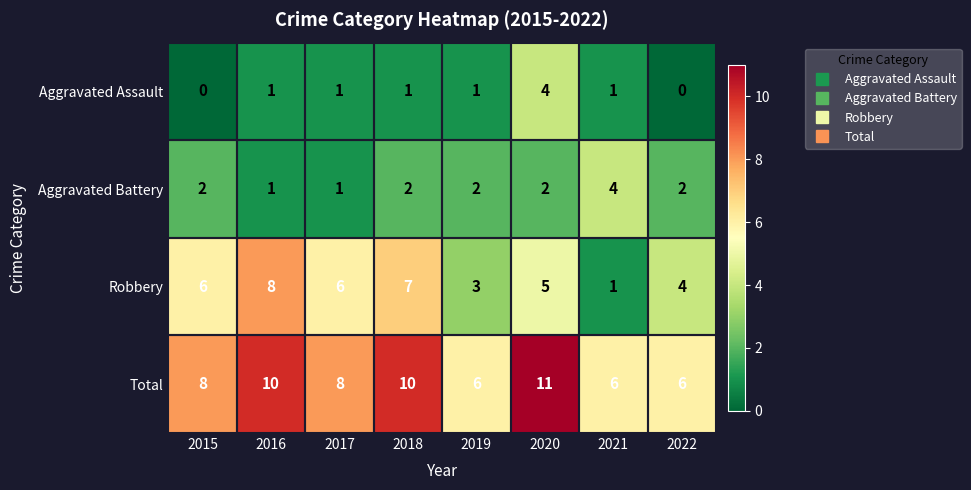

Rank the series at 2020 from lowest to highest value.

Aggravated Battery, Aggravated Assault, Robbery, Total